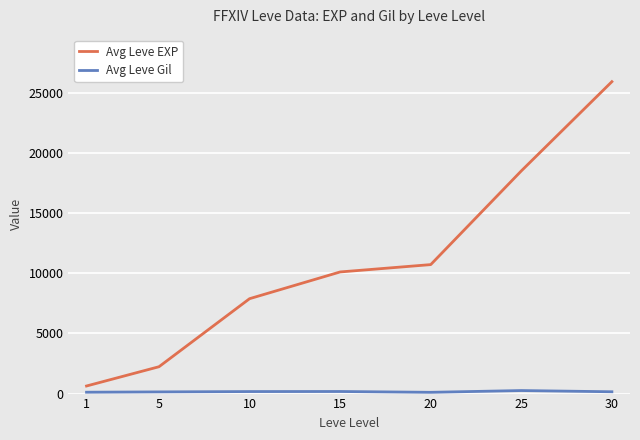

List the labels in order of Avg Leve EXP value, largest first.

30, 25, 20, 15, 10, 5, 1